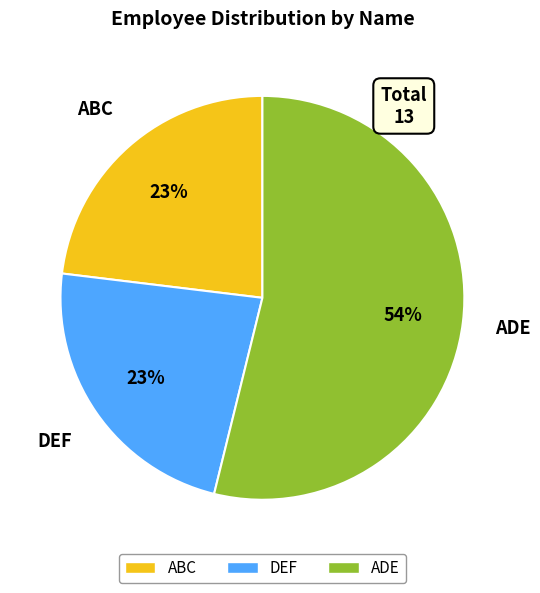

Between ADE and ABC, which is larger?

ADE